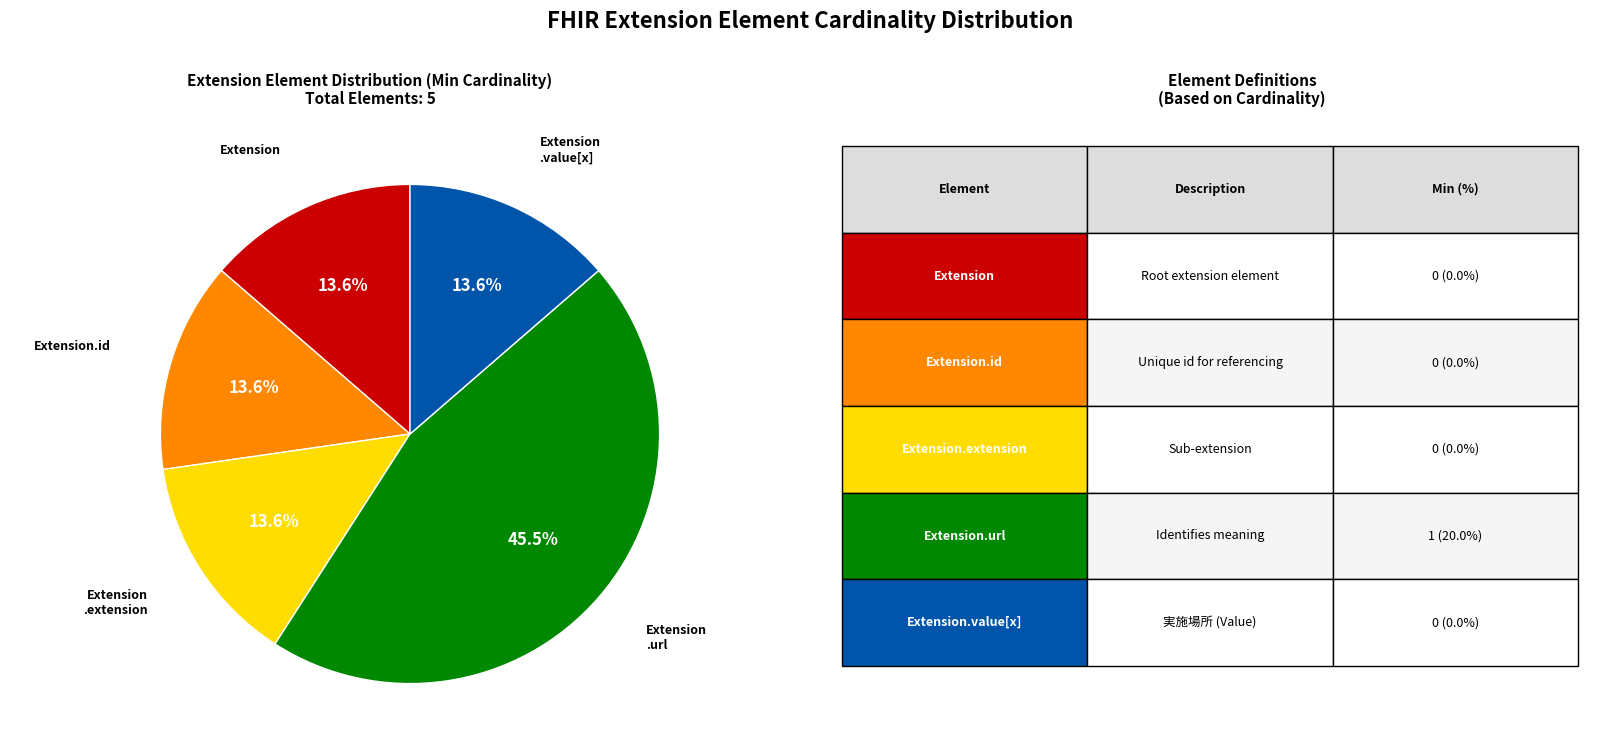

Does any single category account for the majority?

No